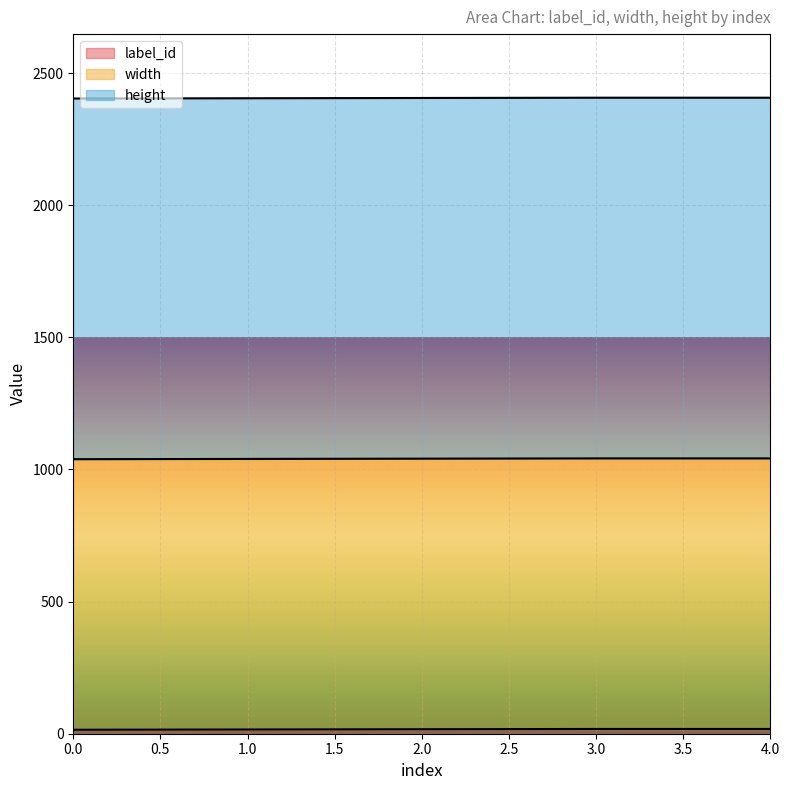

Between 0 and 2, which is larger?

2